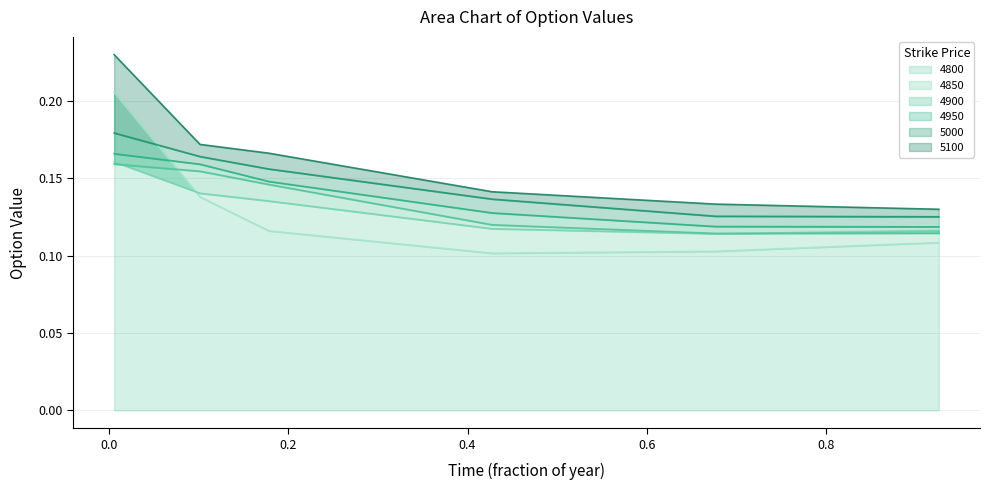

List the series in order of their peak value, lowest first.

4900, 4850, 4950, 5000, 4800, 5100